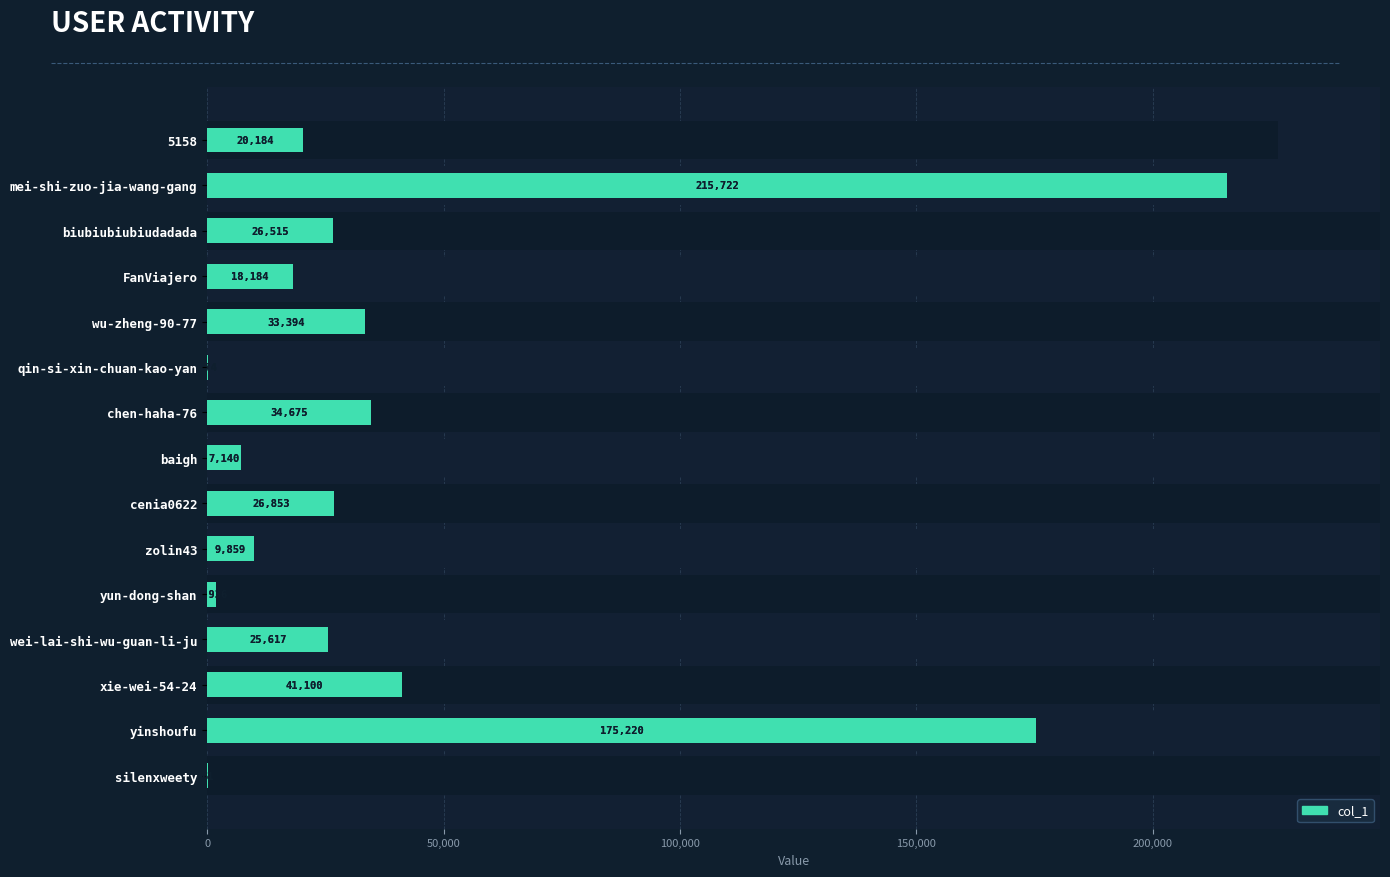

What is the smallest value displayed?

61